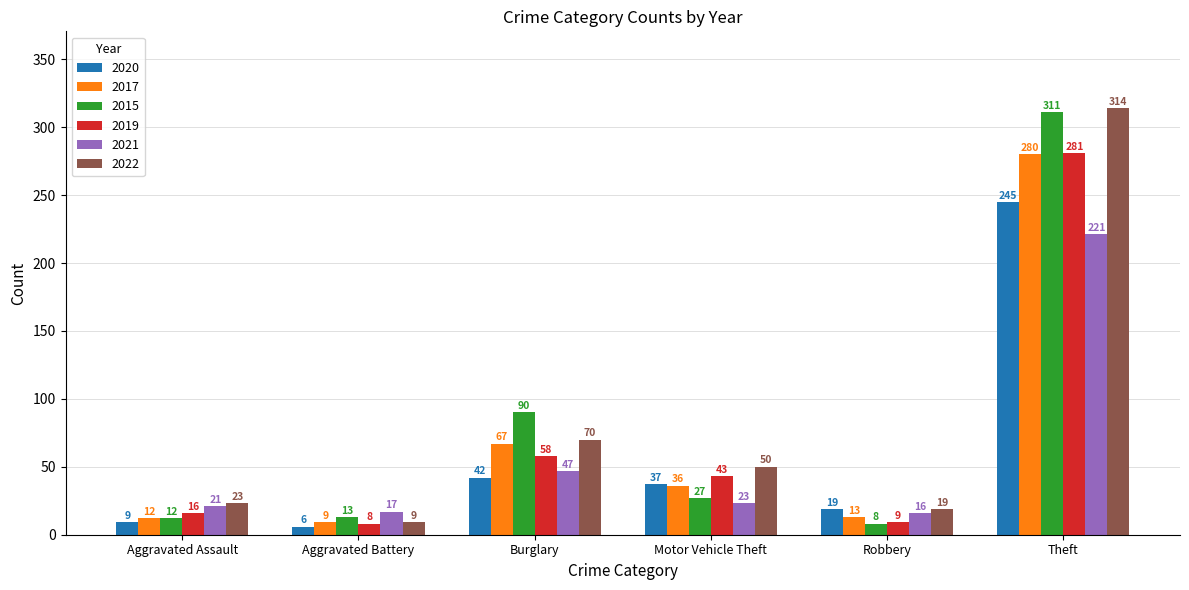

Which series has the largest range (max minus min)?

2022